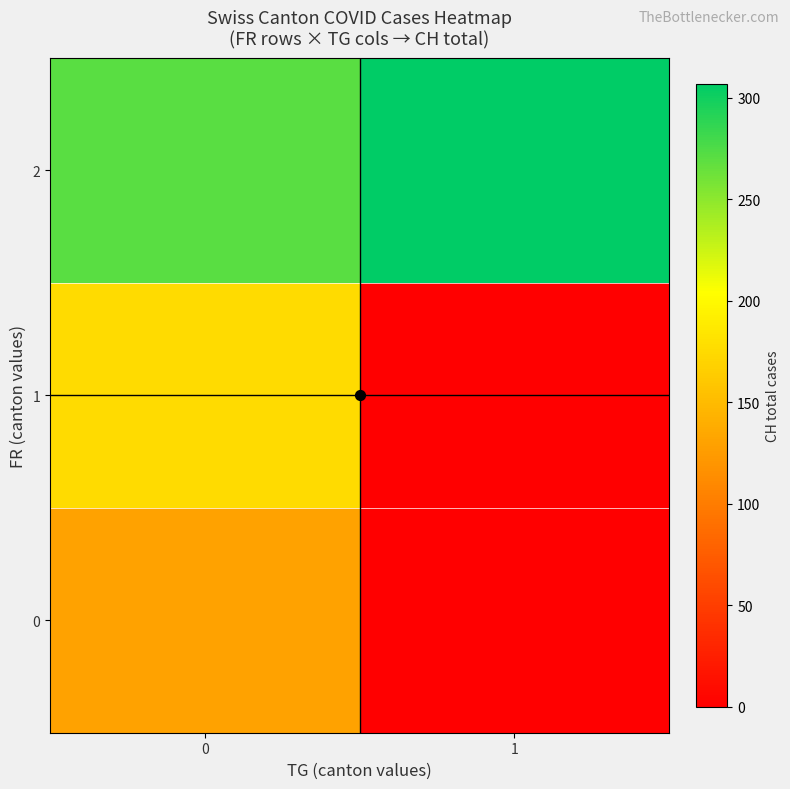

List the series in order of their peak value, lowest first.

row_0, row_1, row_2